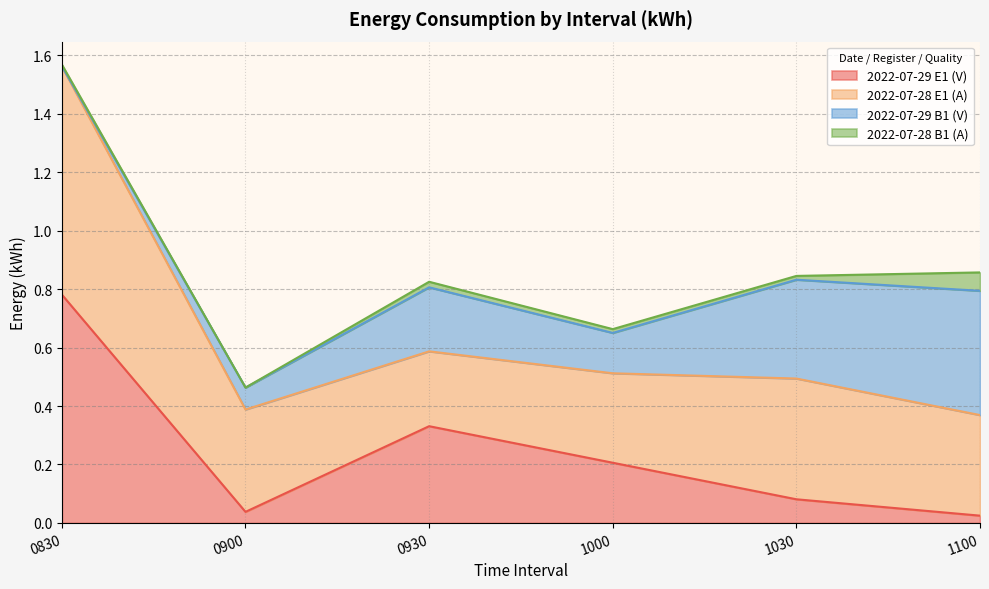

What is the total value across all series at interval_0930?

0.8